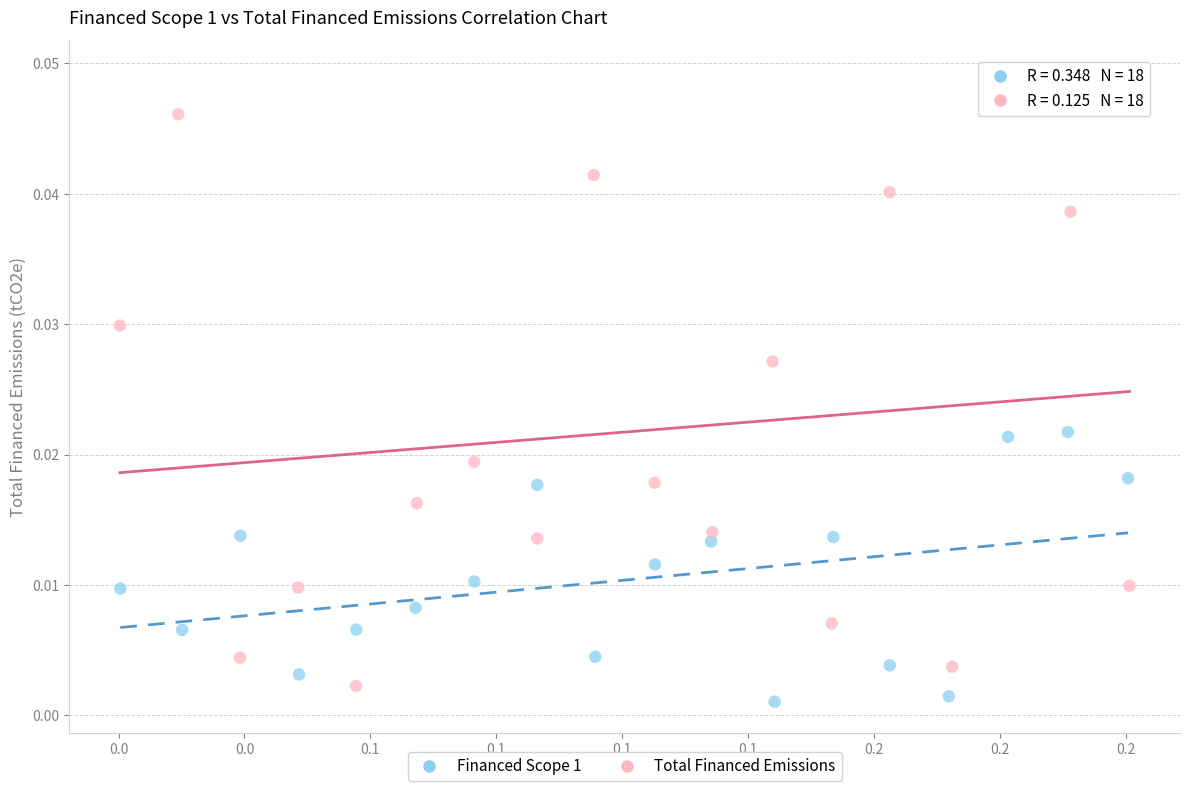

Which series contains the highest Y value?

Total Financed Emissions